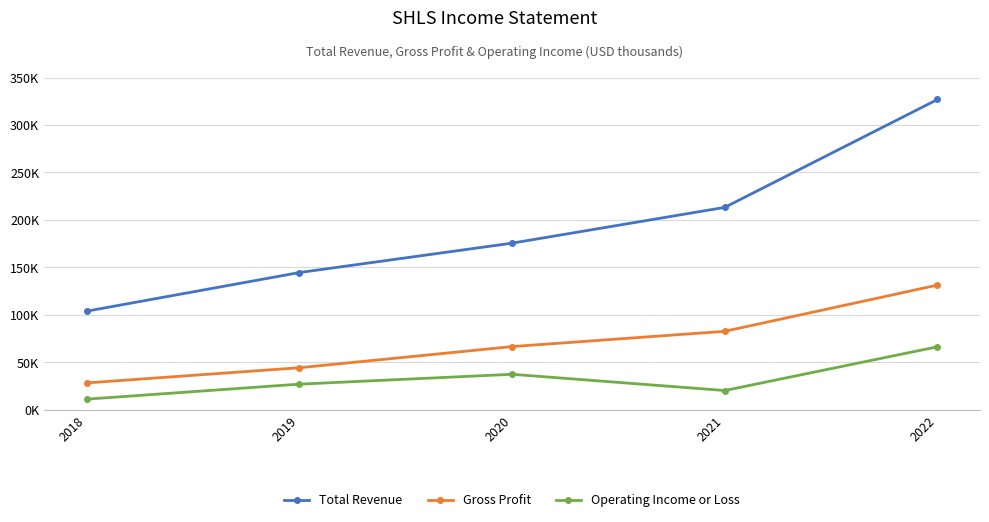

True or false: Operating Income or Loss has more than 1 interior local peaks.

False